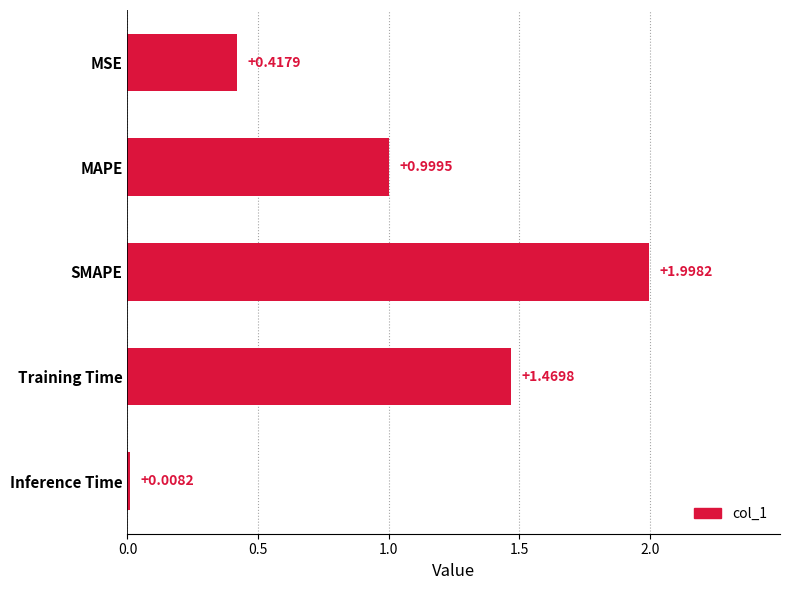

Rank the categories by value from highest to lowest.

SMAPE, Training Time, MAPE, MSE, Inference Time